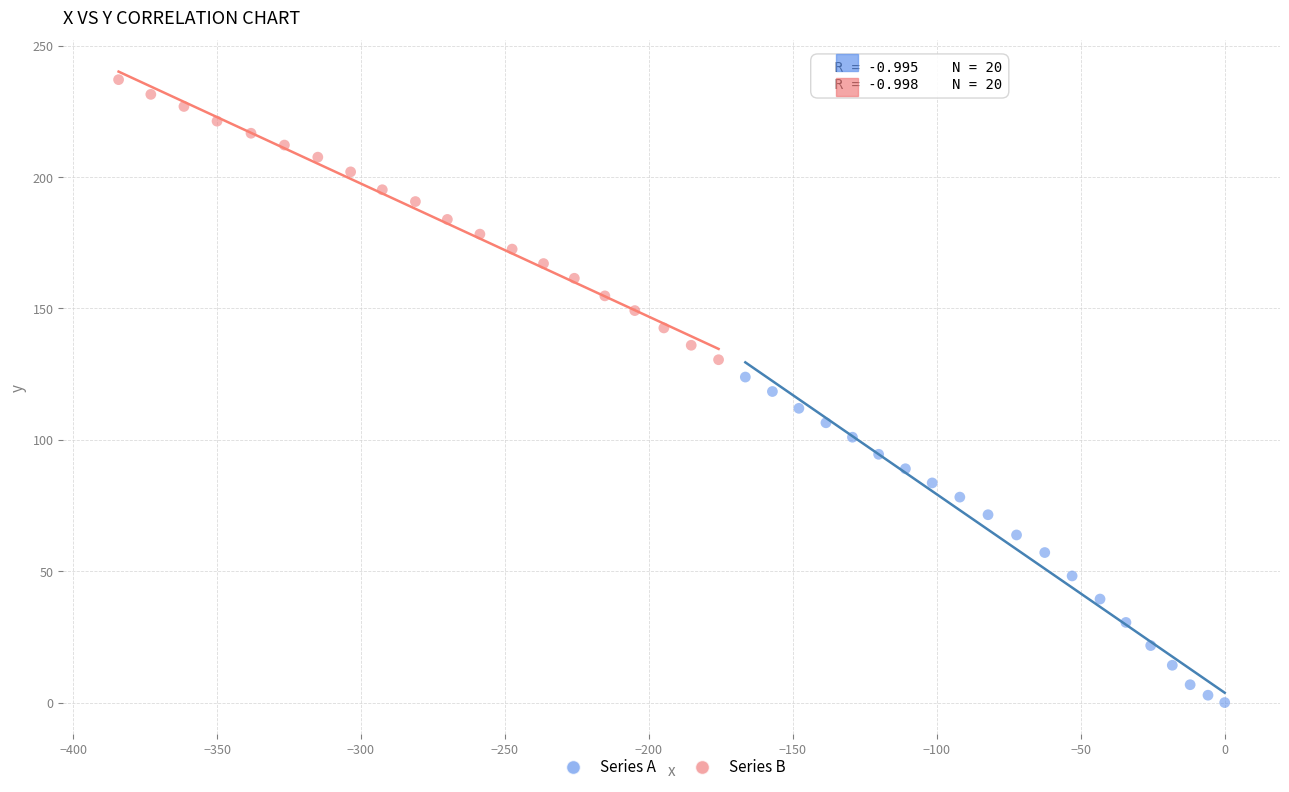

Which series contains the lowest Y value?

Series A